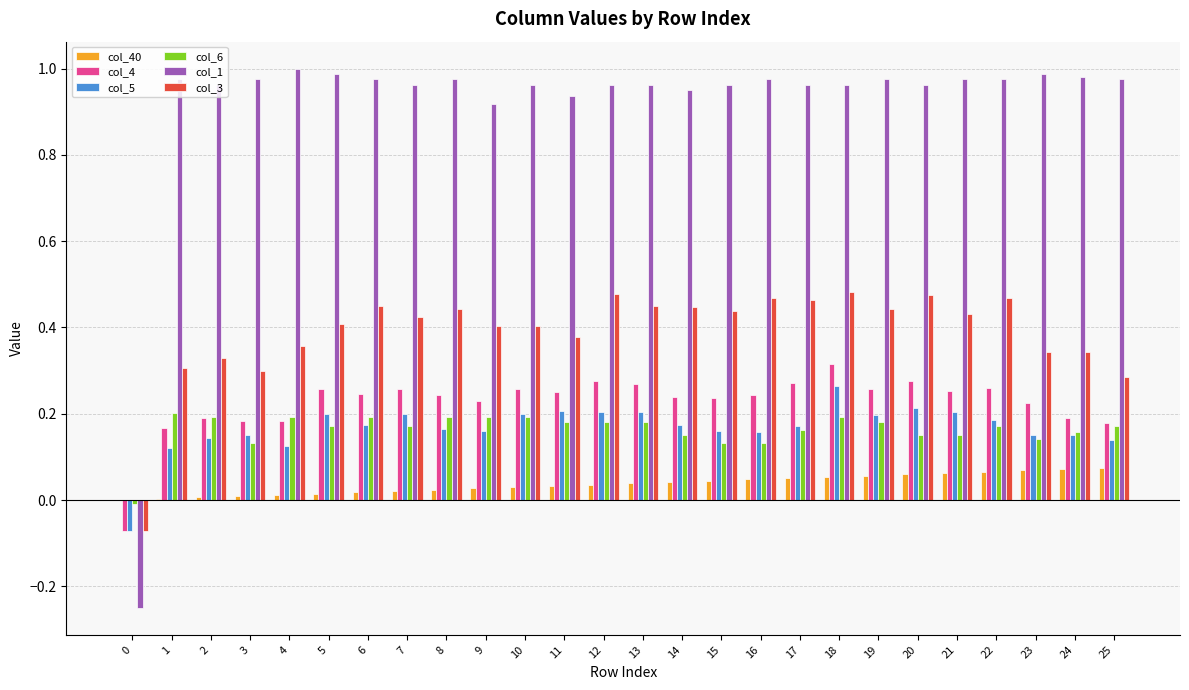

How many data points in col_3 are above 0?

25